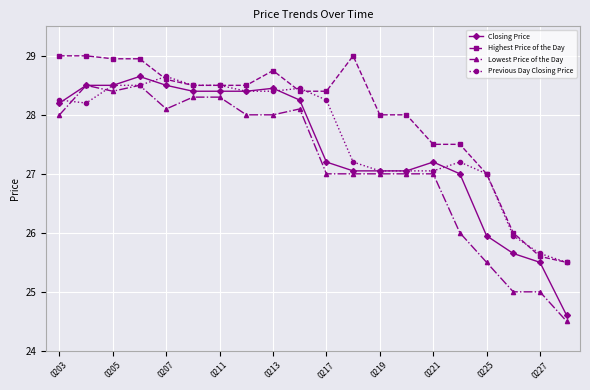

How many categories are shown in the chart?

20